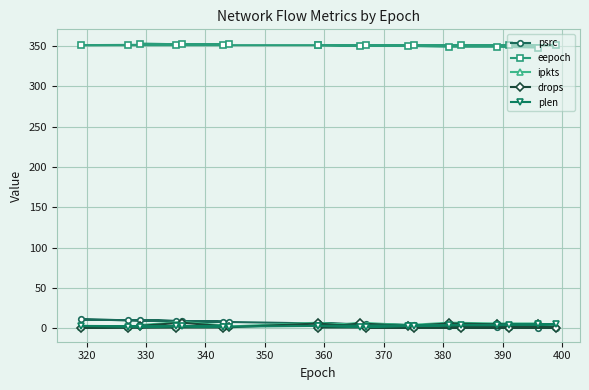

At how many categories does at least one series exceed 180?

19